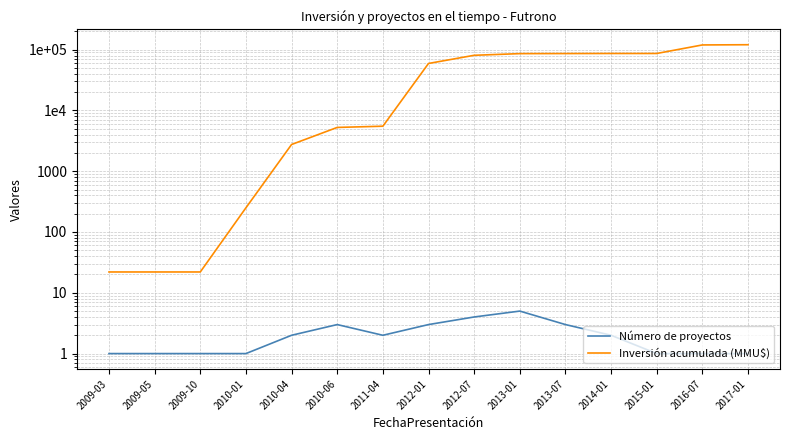

What are all the series names shown in the legend?

Número de proyectos, Inversión acumulada (MMU$)